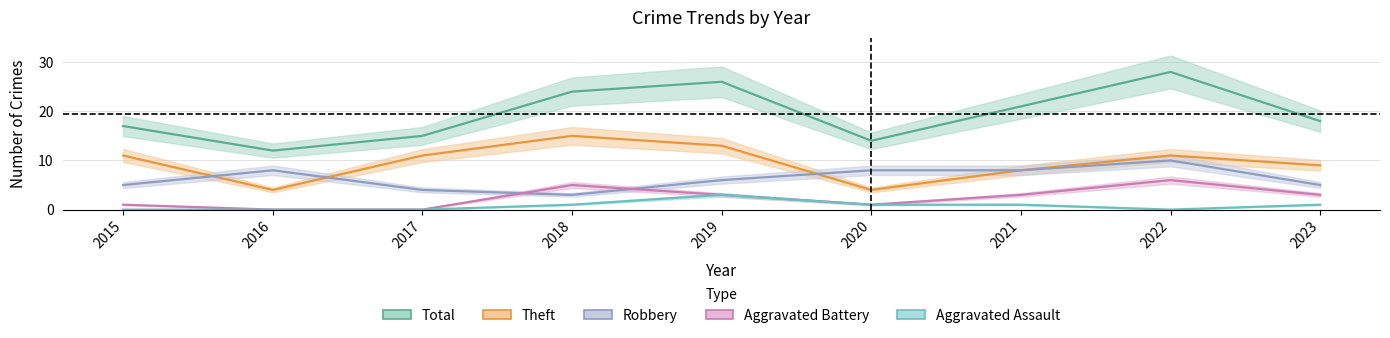

How many data points in Robbery are above 6?

4